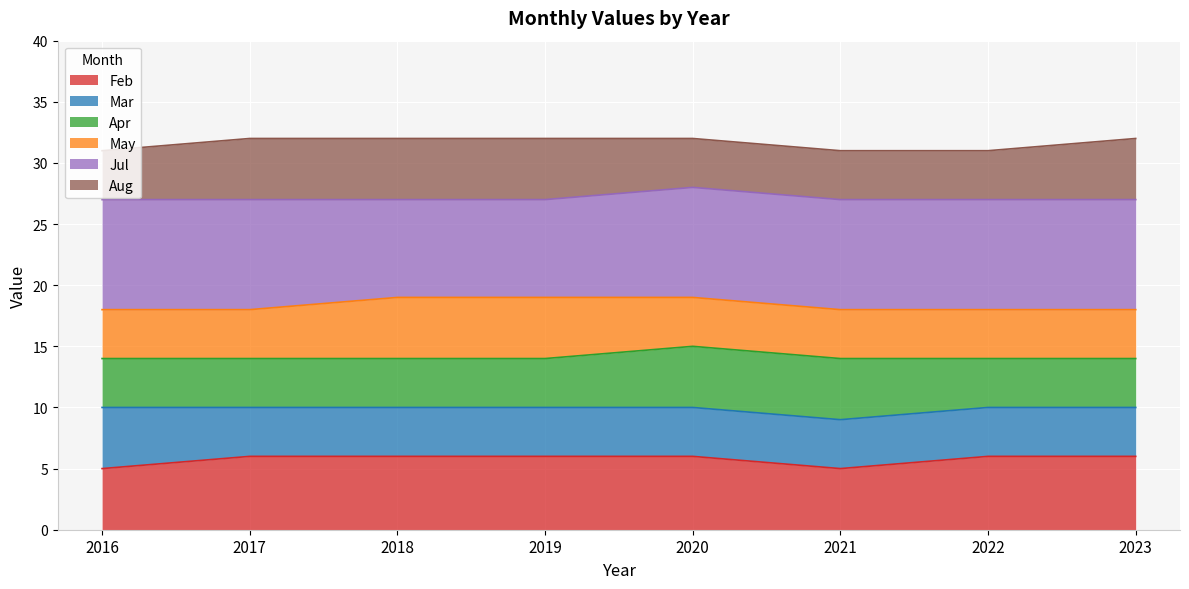

What are all the series names shown in the legend?

Feb, Mar, Apr, May, Jul, Aug